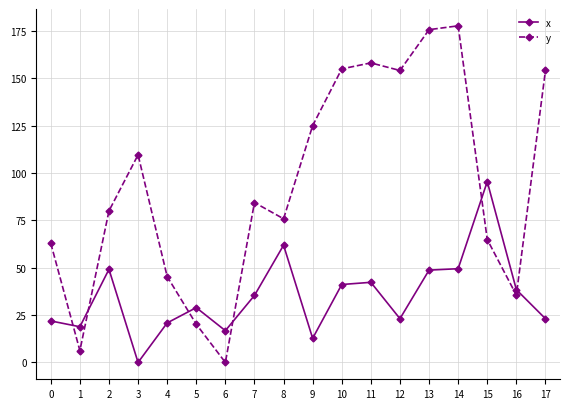

At which label does y first exceed 84?

3